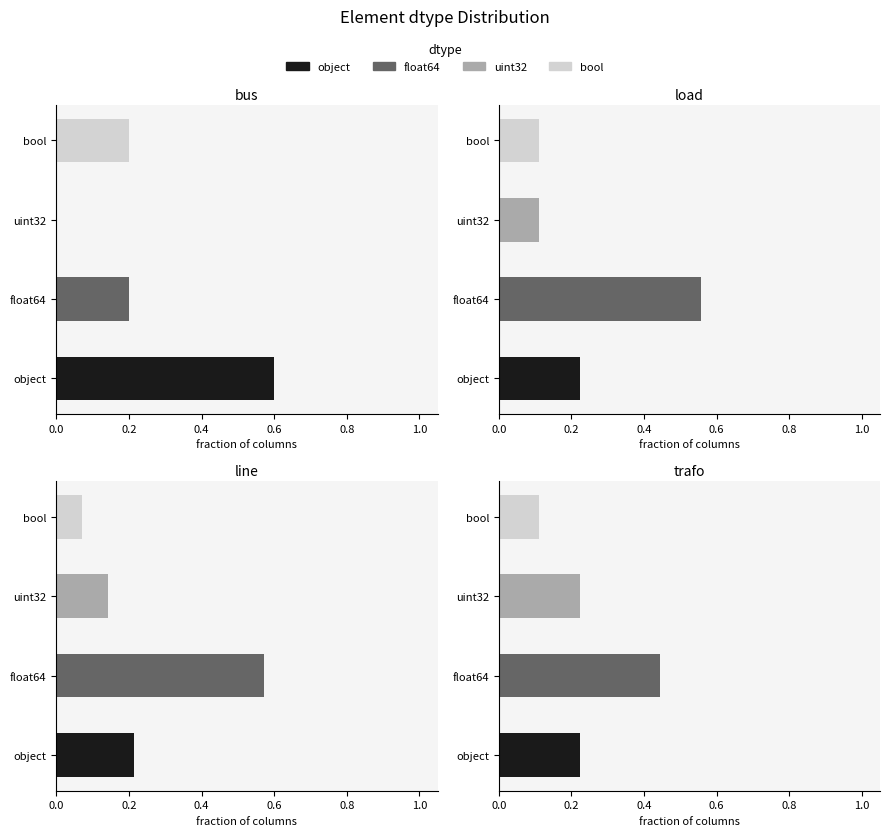

Which series has the largest total across all categories?

float64